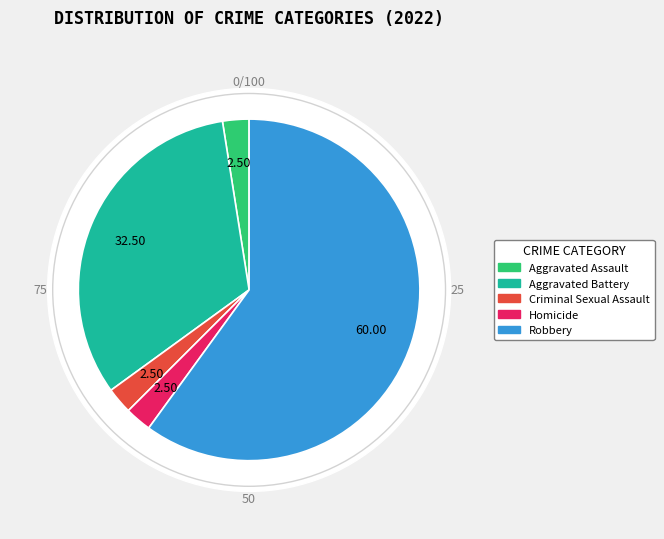

How many segments does this pie chart have?

5